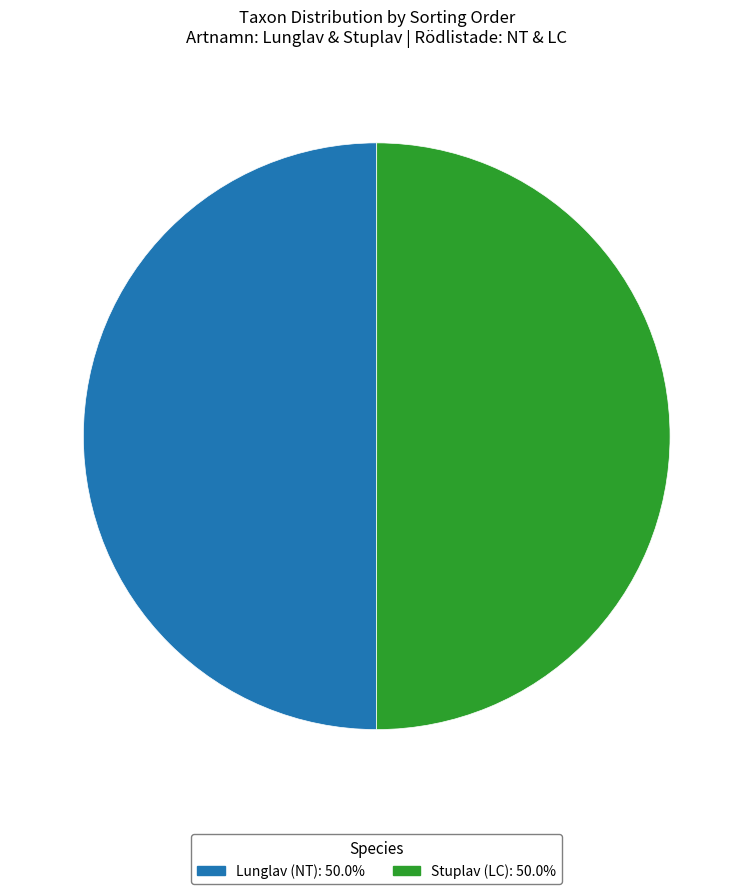

Combined, do Lunglav (NT): 50.0% and Stuplav (LC): 50.0% account for over 50%?

Yes